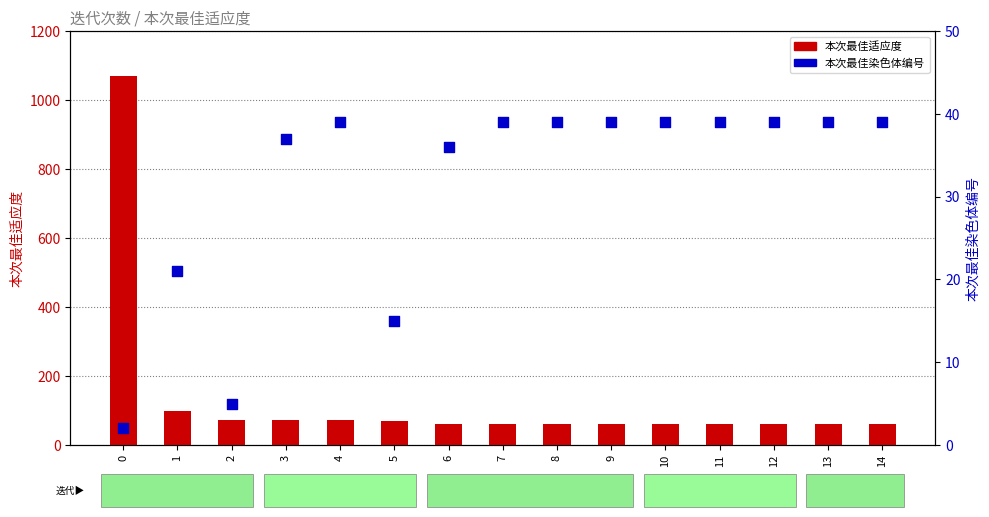

Which series contains the highest Y value?

本次最佳适应度